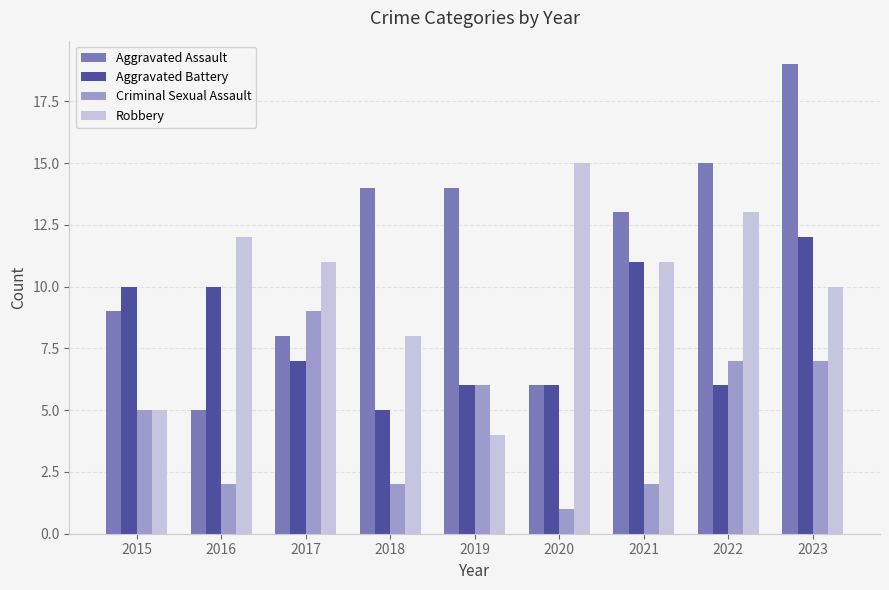

What is the greatest value displayed?

19